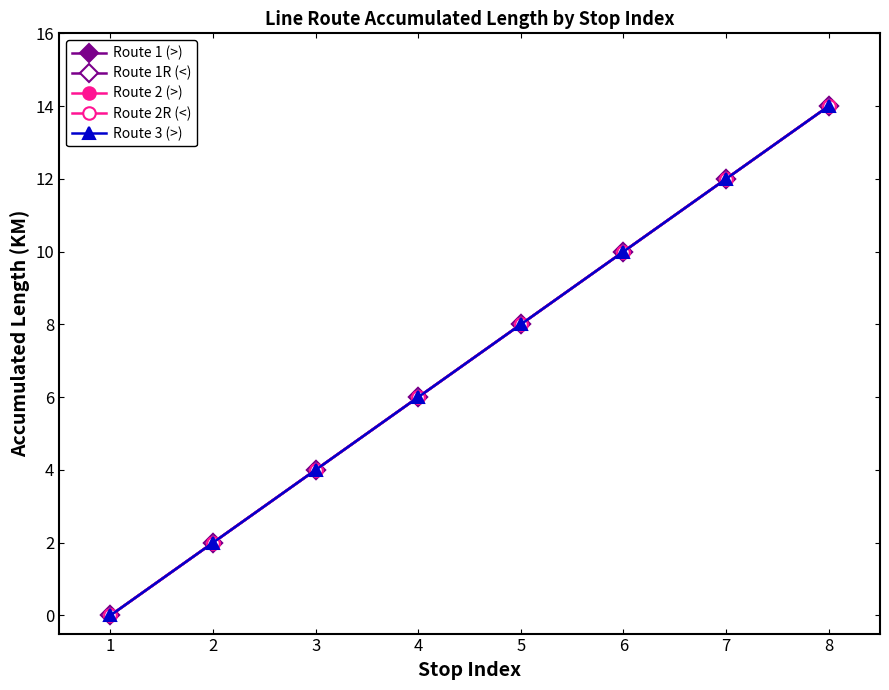

True or false: Route 2 (>) and Route 3 (>) cross at least once.

False